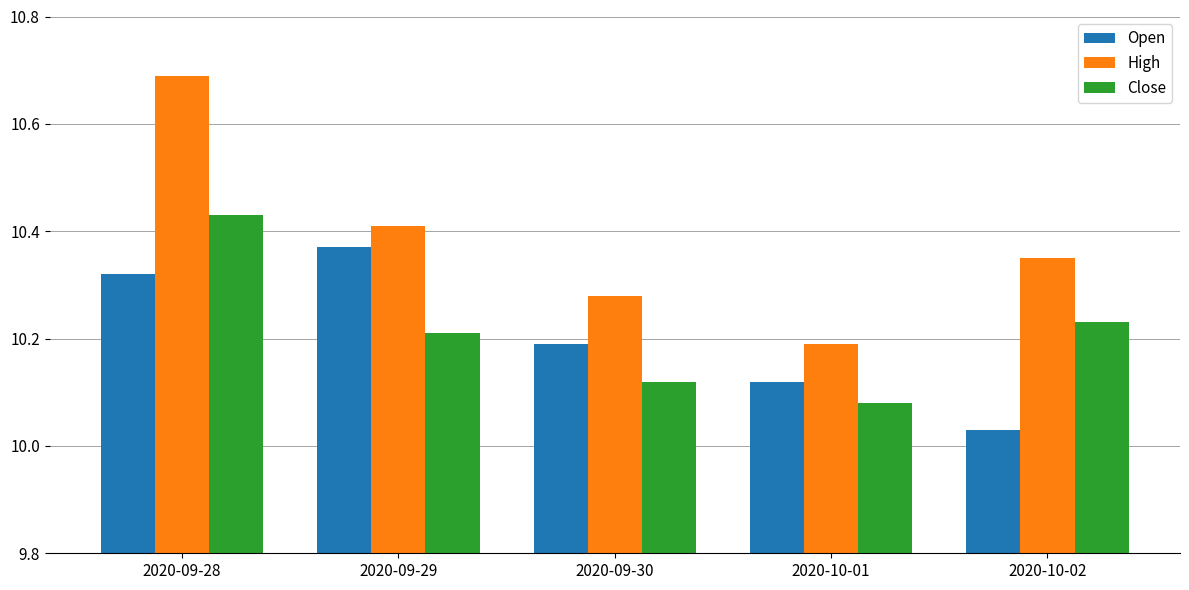

At which label is High closest to 10?

2020-10-01